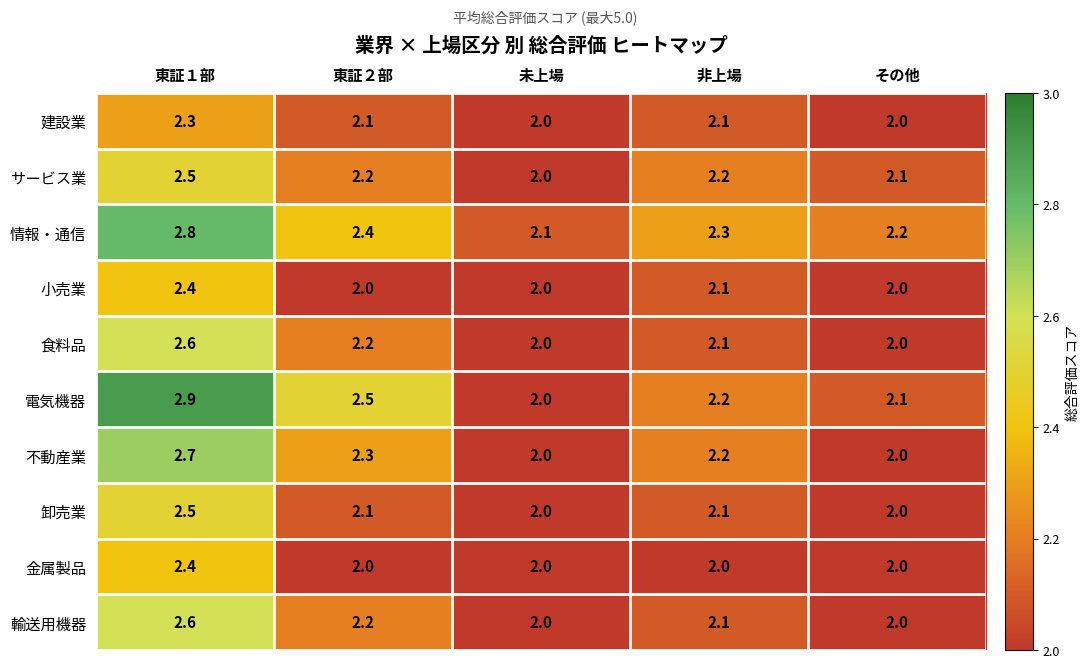

How many 金属製品 values are between 2 and 3?

5